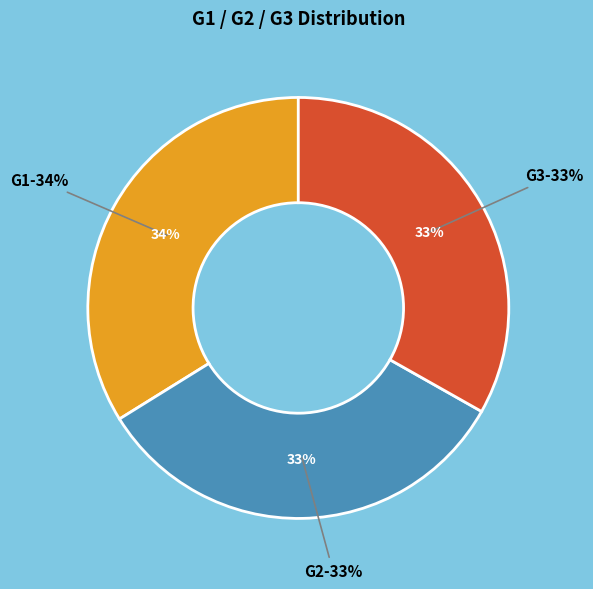

Is G1 the majority of the pie?

No